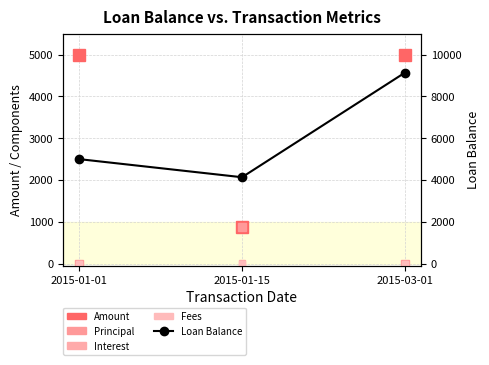

Is the value of Amount at 2015-01-15 greater than the value of Principal at 2015-01-15?

Yes